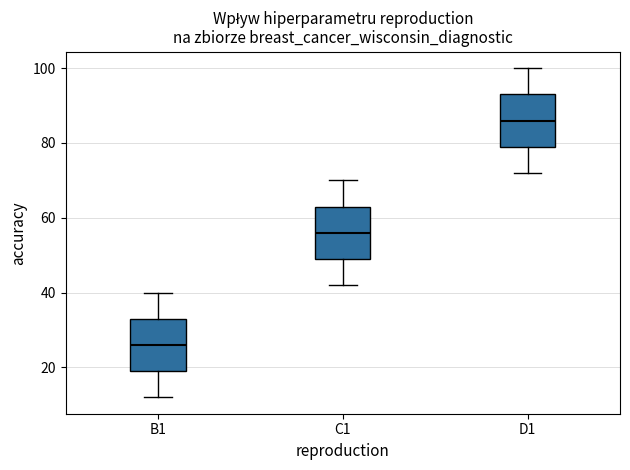

Reading left to right, read every box against the y-axis: the position of its median line, the range the box covers, and the ends of its whiskers. The values are not printed on the chart, so give them approximately, as read against the axis.

B1: median 26, box 20 to 34, whiskers 12 to 40
C1: median 56, box 50 to 64, whiskers 42 to 70
D1: median 86, box 80 to 94, whiskers 72 to 100